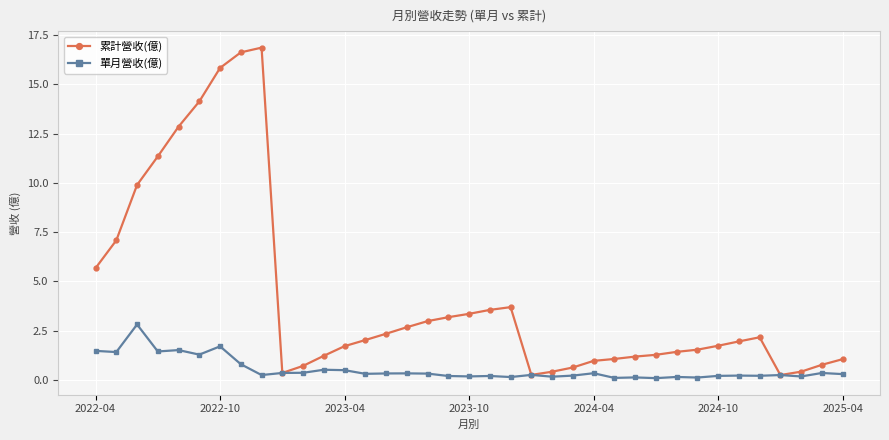

Rank the series by their average value, from lowest to highest.

單月營收(億), 累計營收(億)